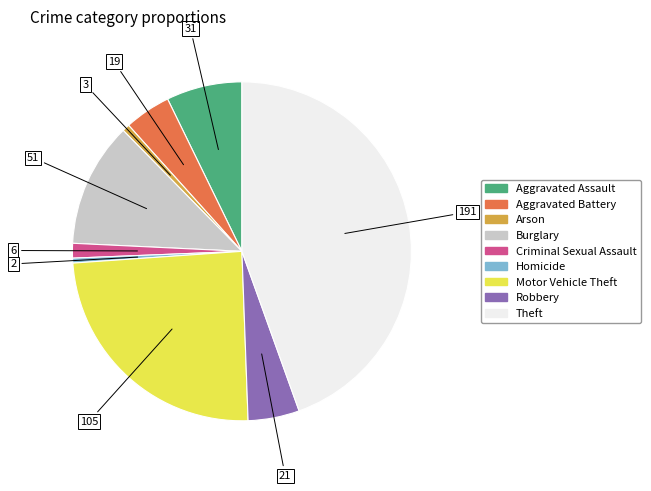

Is the sum of Criminal Sexual Assault and Aggravated Battery greater than half?

No